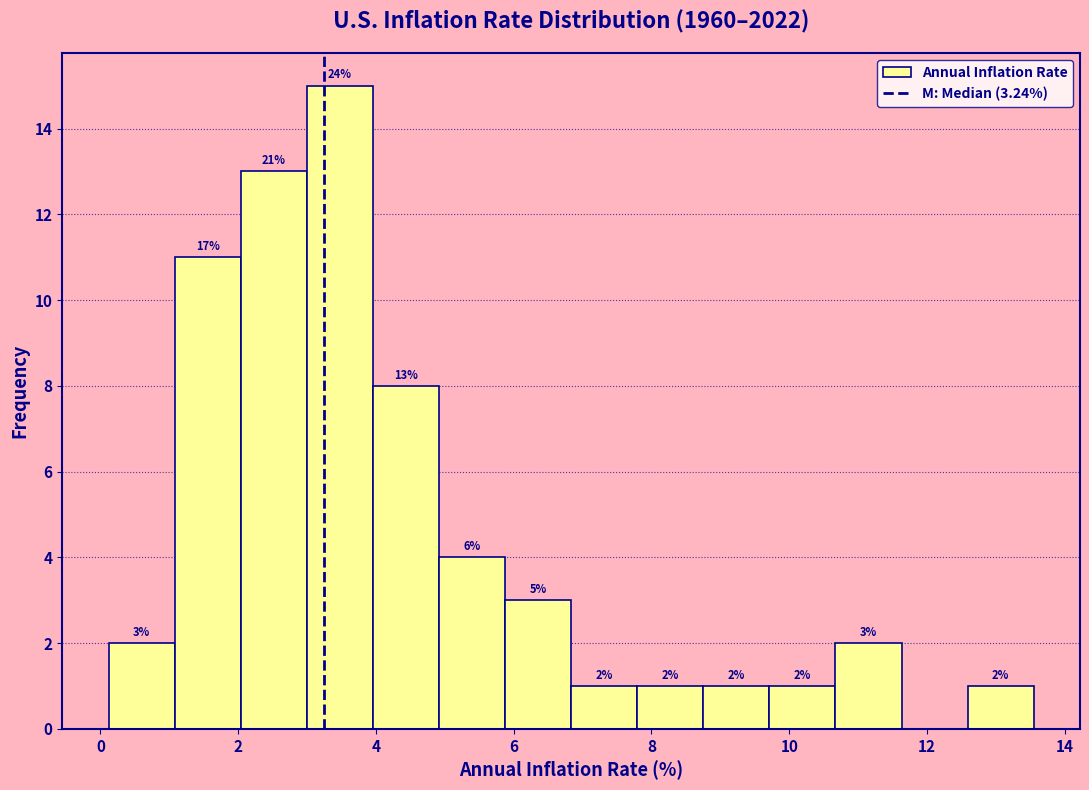

Which range on the x-axis has the tallest bar?

3.0 to 4.0